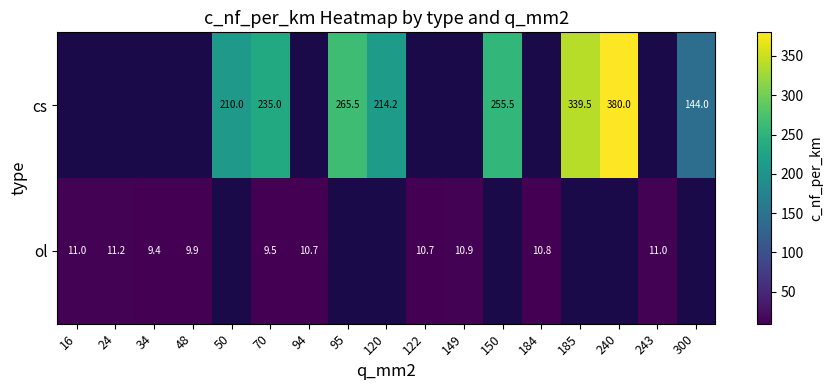

Is the value of ol at 48 greater than the value of cs at 120?

No